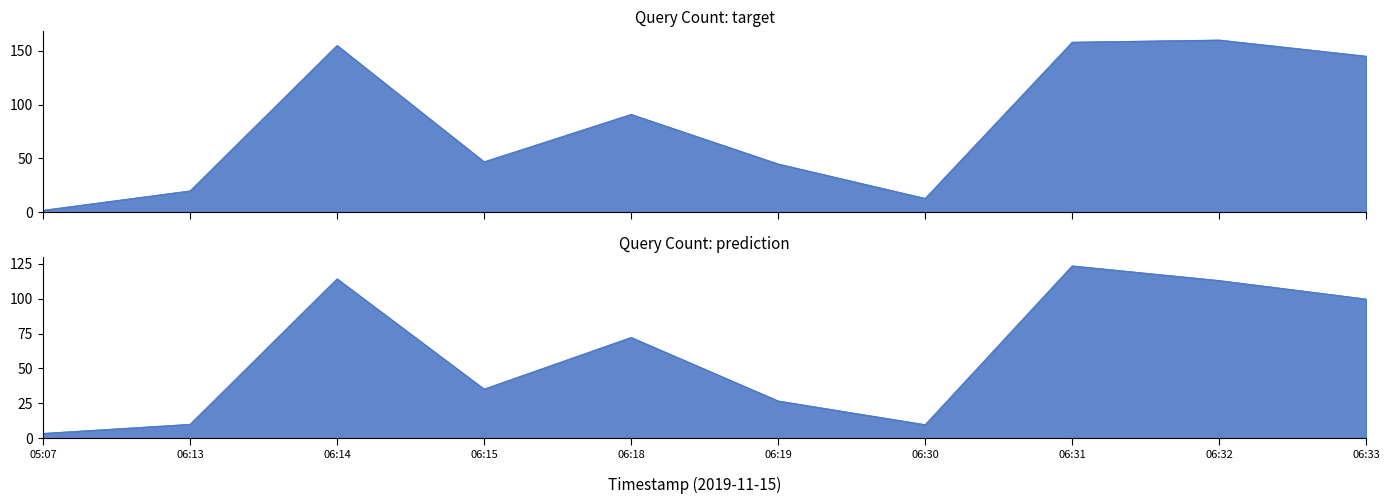

What is the minimum value shown in the chart?

2